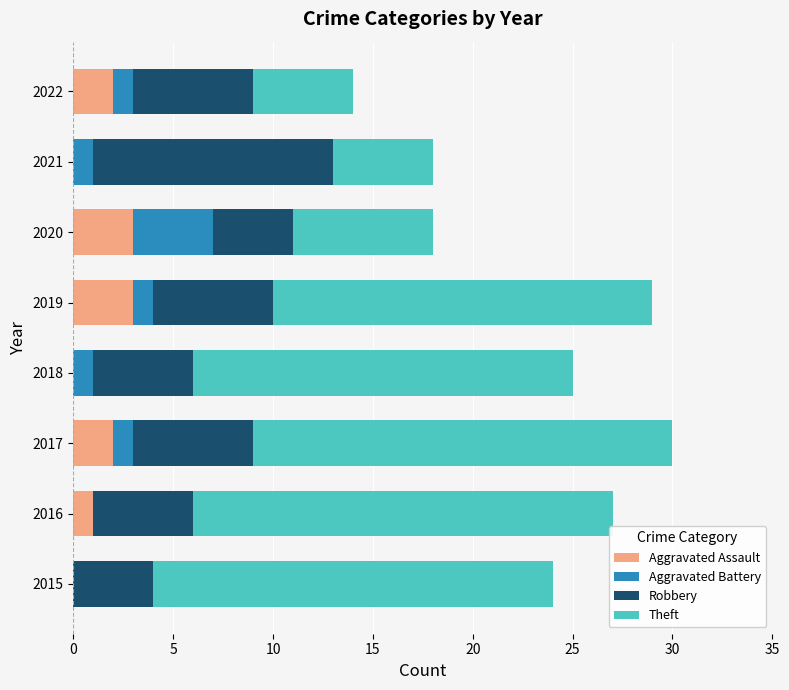

What is the maximum value for Aggravated Assault?

3